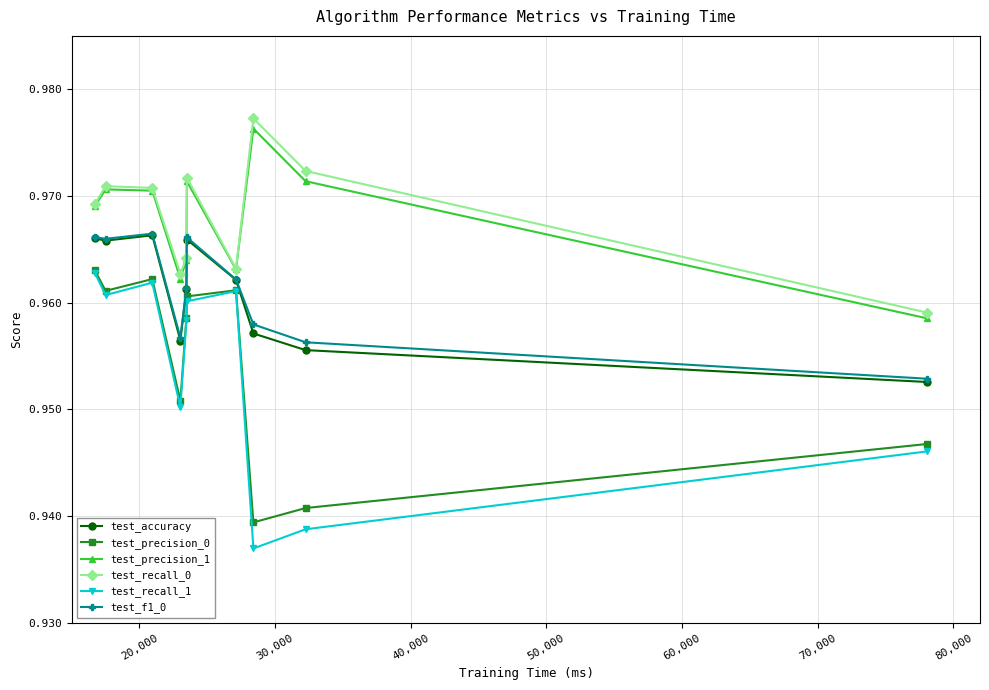

True or false: test_precision_0 and test_precision_1 intersect in this chart.

False